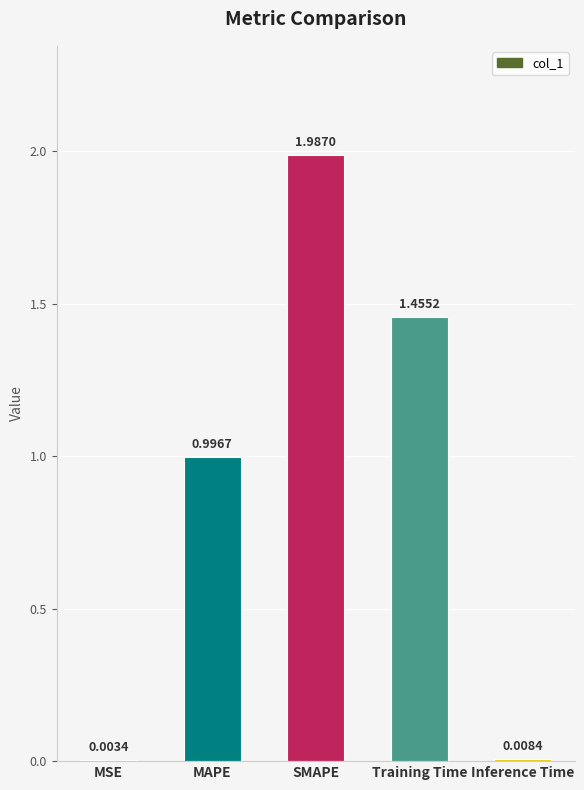

What is the sum of all values?

4.5